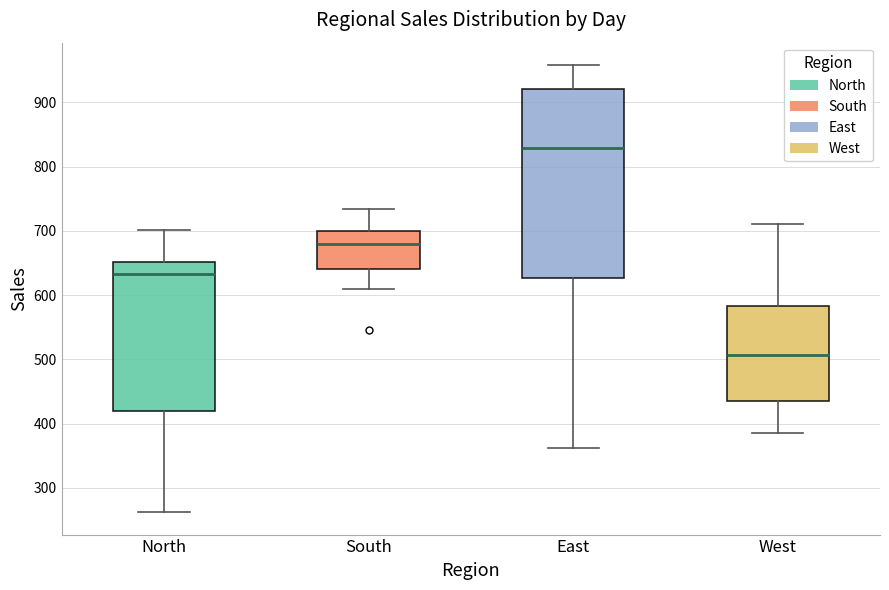

Which box's median line is the highest?

East